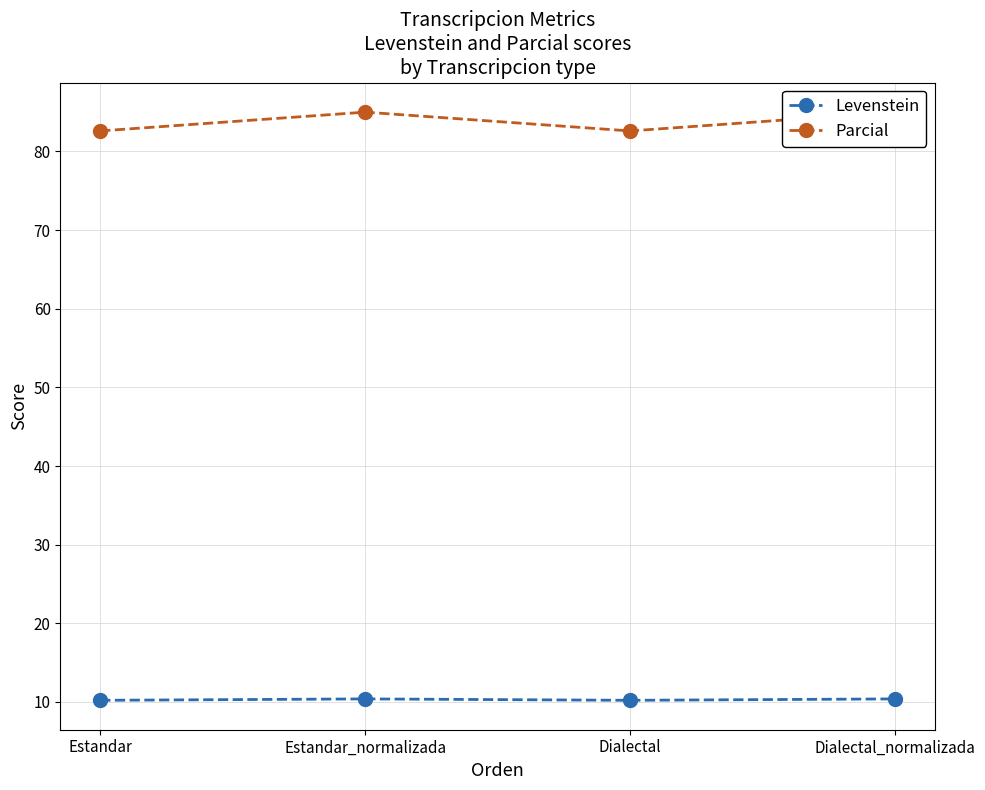

True or false: Levenstein and Parcial cross at least once.

False